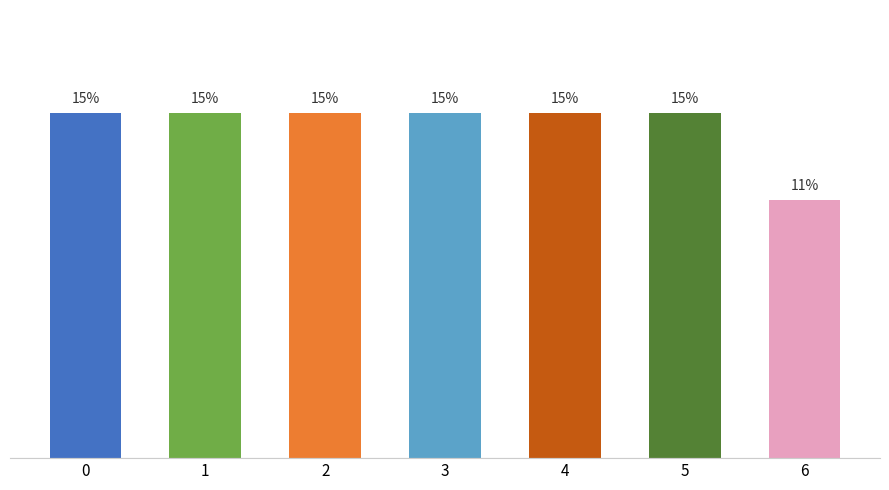

How many bars are there in total?

7